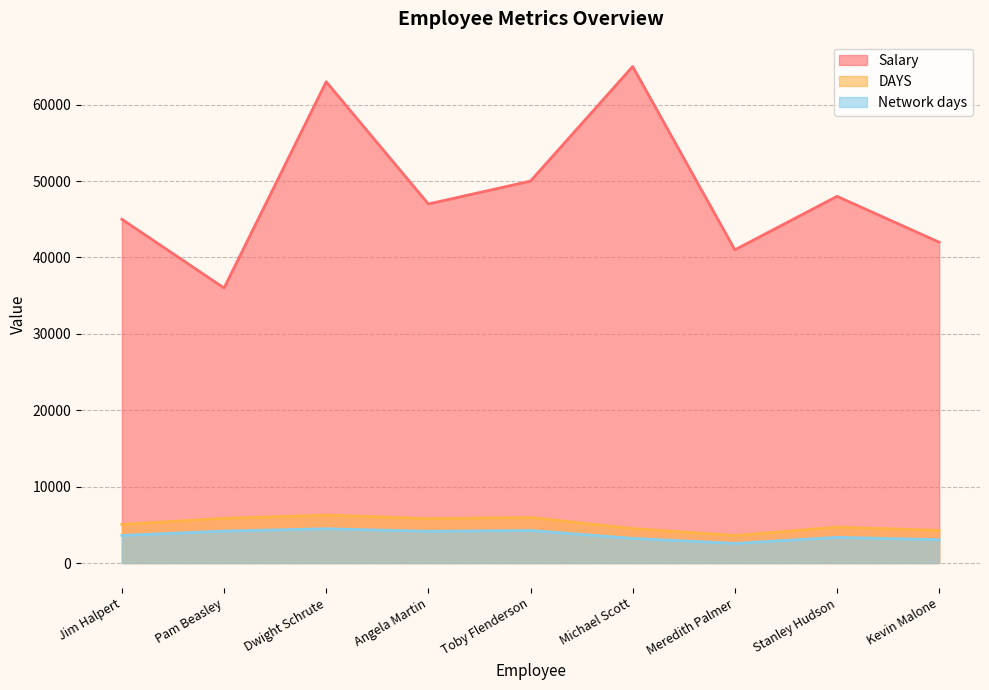

What position from the left is Stanley Hudson?

8